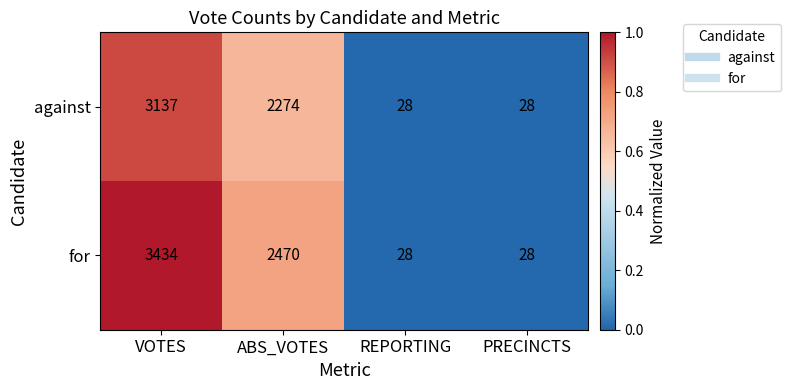

What is the difference between the maximum and minimum values in the for series?

3406